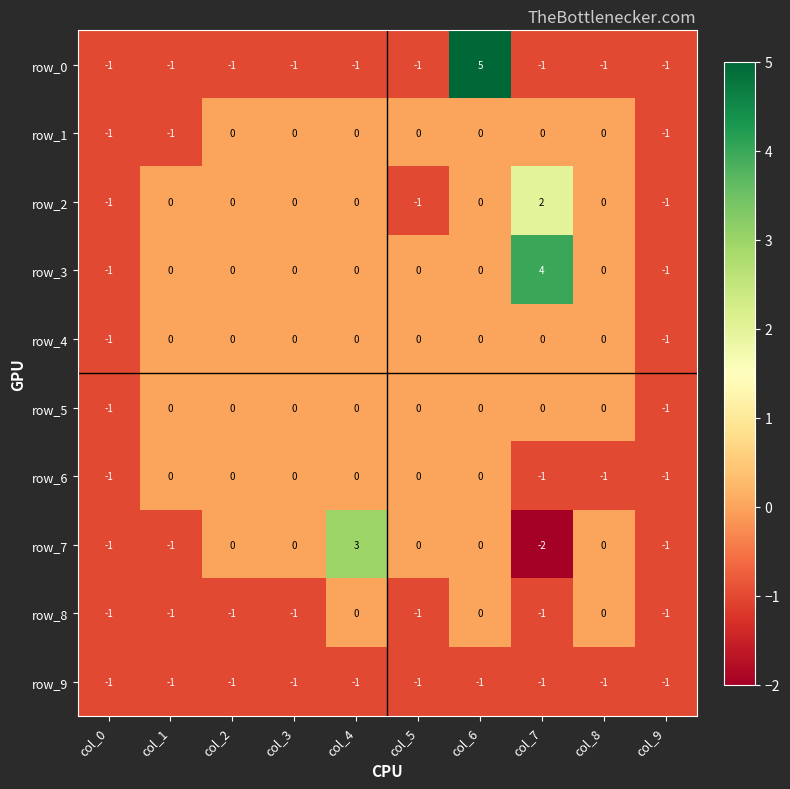

Between col_4 and col_7, which series saw the biggest shift?

row_7